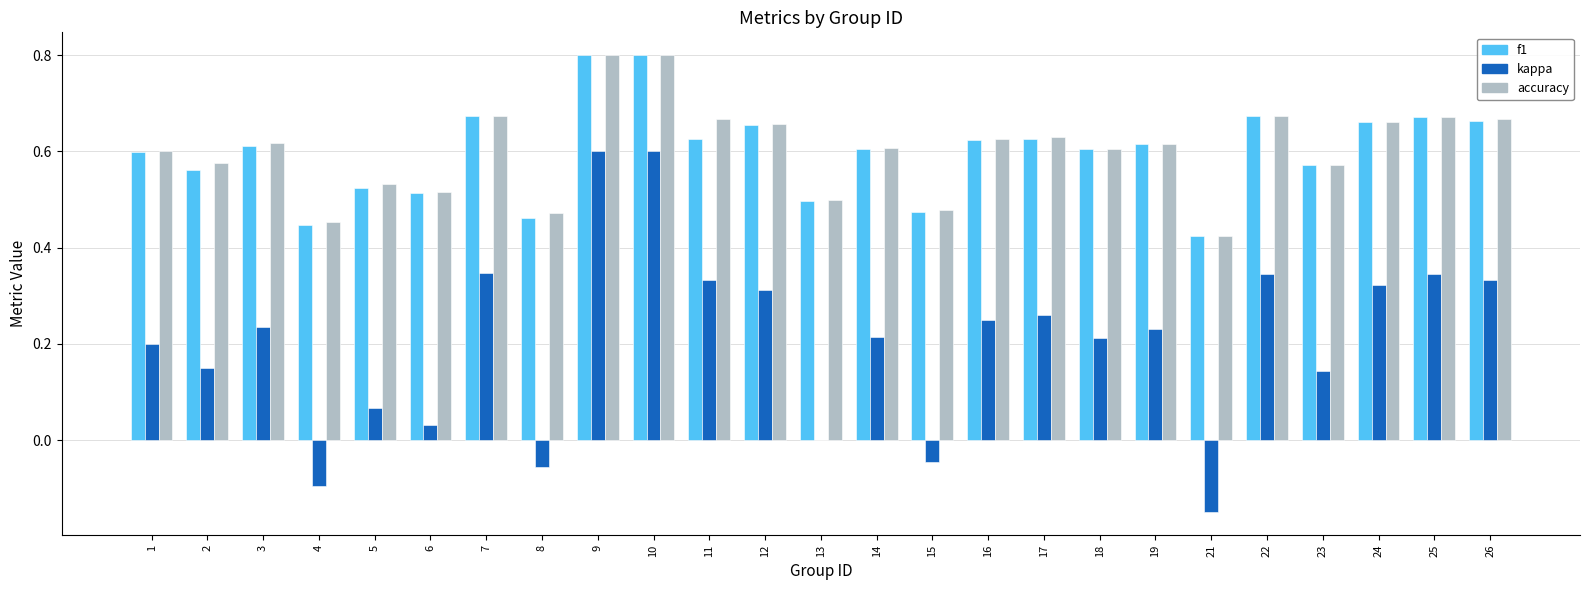

What is the maximum value shown in the chart?

0.8